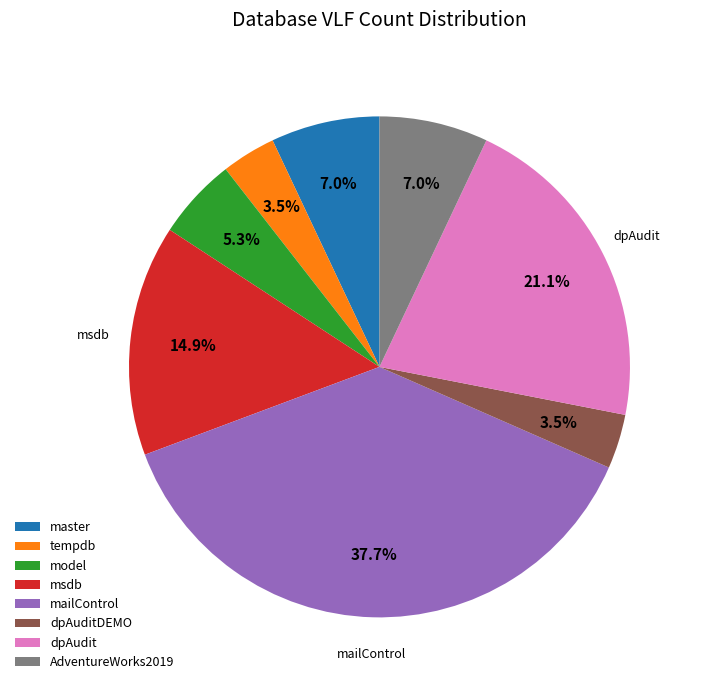

Approximately how many times larger is the value at tempdb compared to AdventureWorks2019?

0.5